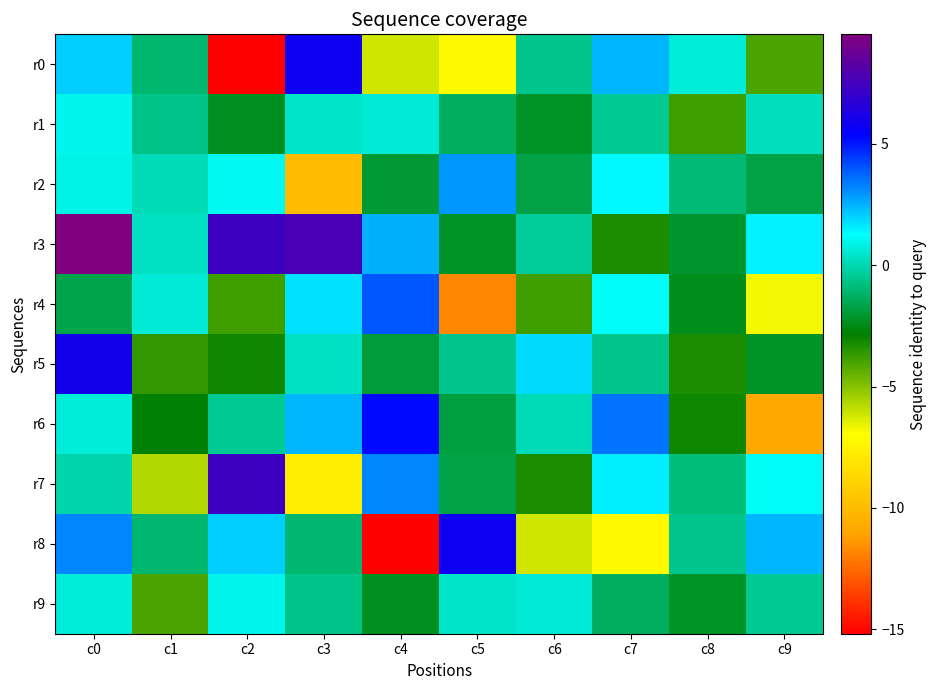

Reading left to right, extract all data points from this chart.

r0: c0=2.1	c1=-1.0	c2=-15.2	c3=5.8	c4=-6.2	c5=-7.2	c6=-0.6	c7=2.5	c8=0.7	c9=-4.1
r1: c0=1.0	c1=-0.6	c2=-2.3	c3=0.4	c4=0.5	c5=-1.4	c6=-2.2	c7=-0.5	c8=-3.9	c9=0.2
r2: c0=0.9	c1=0.1	c2=1.1	c3=-10.0	c4=-2.0	c5=2.9	c6=-1.8	c7=1.4	c8=-0.9	c9=-1.7
r3: c0=9.5	c1=0.3	c2=7.3	c3=7.7	c4=2.5	c5=-2.2	c6=-0.4	c7=-3.2	c8=-2.1	c9=1.5
r4: c0=-1.7	c1=0.6	c2=-3.9	c3=1.8	c4=4.0	c5=-11.8	c6=-3.9	c7=1.1	c8=-2.4	c9=-6.7
r5: c0=6.0	c1=-3.7	c2=-3.1	c3=0.3	c4=-1.9	c5=-0.6	c6=1.8	c7=-0.6	c8=-3.3	c9=-2.2
r6: c0=0.7	c1=-2.8	c2=-0.5	c3=2.4	c4=5.2	c5=-1.8	c6=0.1	c7=3.5	c8=-3.1	c9=-10.9
r7: c0=-0.1	c1=-5.7	c2=7.4	c3=-7.7	c4=3.2	c5=-1.8	c6=-3.3	c7=1.6	c8=-0.9	c9=1.2
r8: c0=3.2	c1=-1.0	c2=2.1	c3=-1.0	c4=-15.2	c5=5.8	c6=-6.2	c7=-7.2	c8=-0.6	c9=2.5
r9: c0=0.7	c1=-4.1	c2=1.0	c3=-0.6	c4=-2.3	c5=0.4	c6=0.5	c7=-1.4	c8=-2.2	c9=-0.5